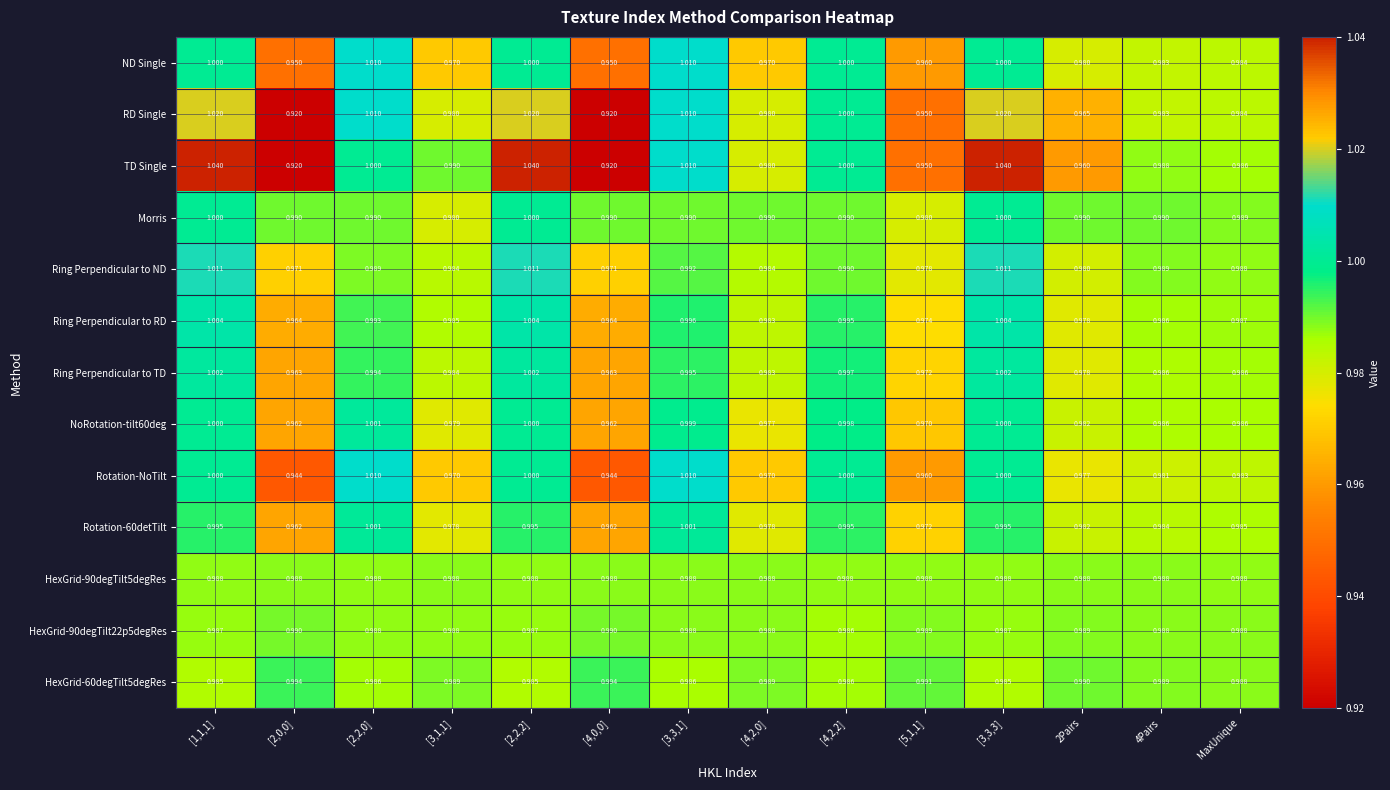

Which series has the largest total across all categories?

Morris